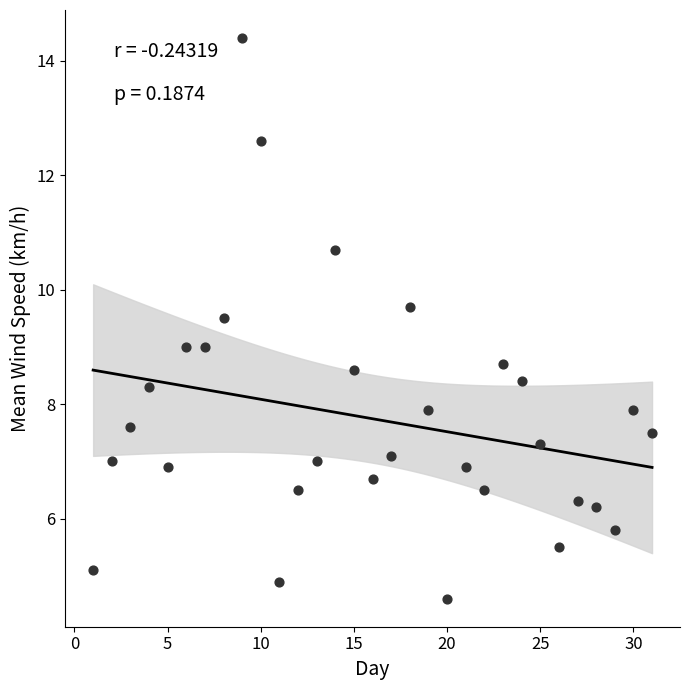

What is the range of Y values (max minus min)?

9.8